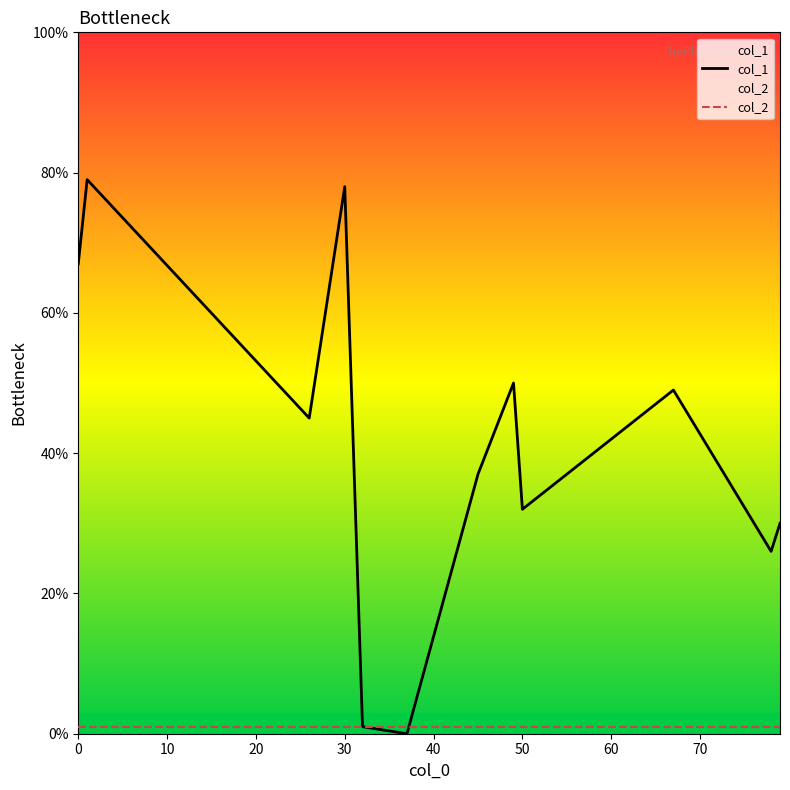

True or false: col_1 has a value of 67 at 0.

True